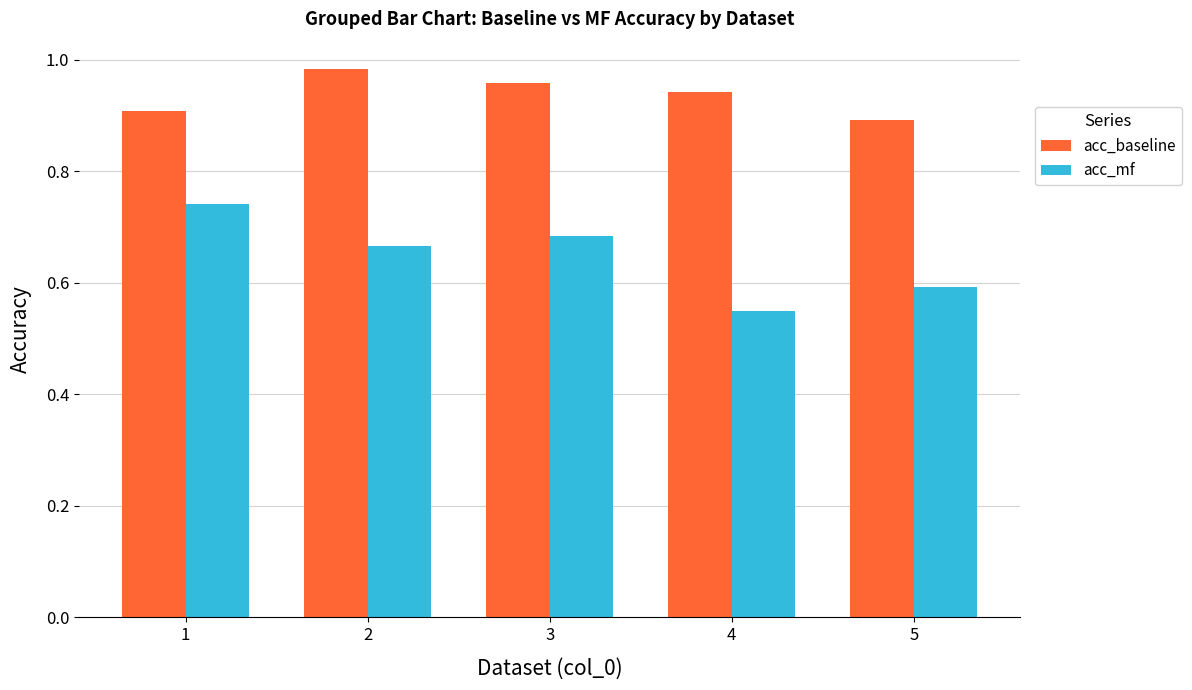

What is the sum of the acc_baseline values at 3 and 4?

1.9